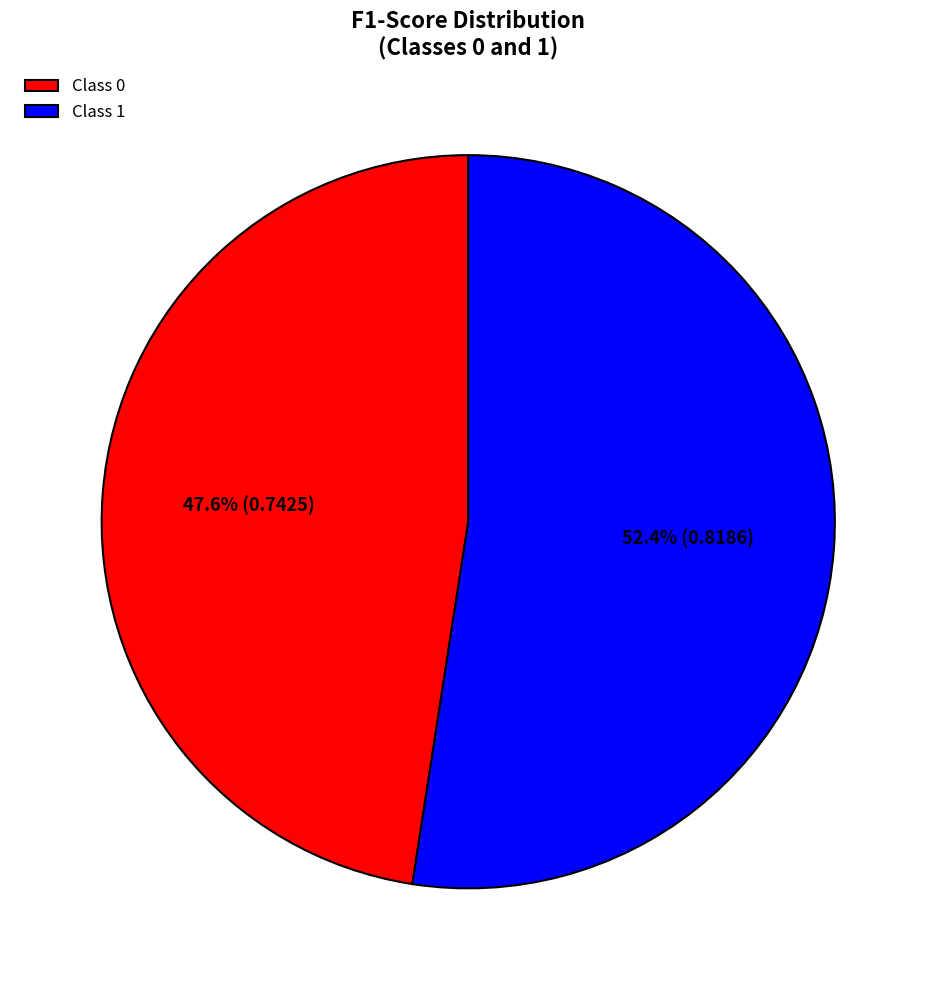

What portion of the pie excludes Class 1?

47.6%